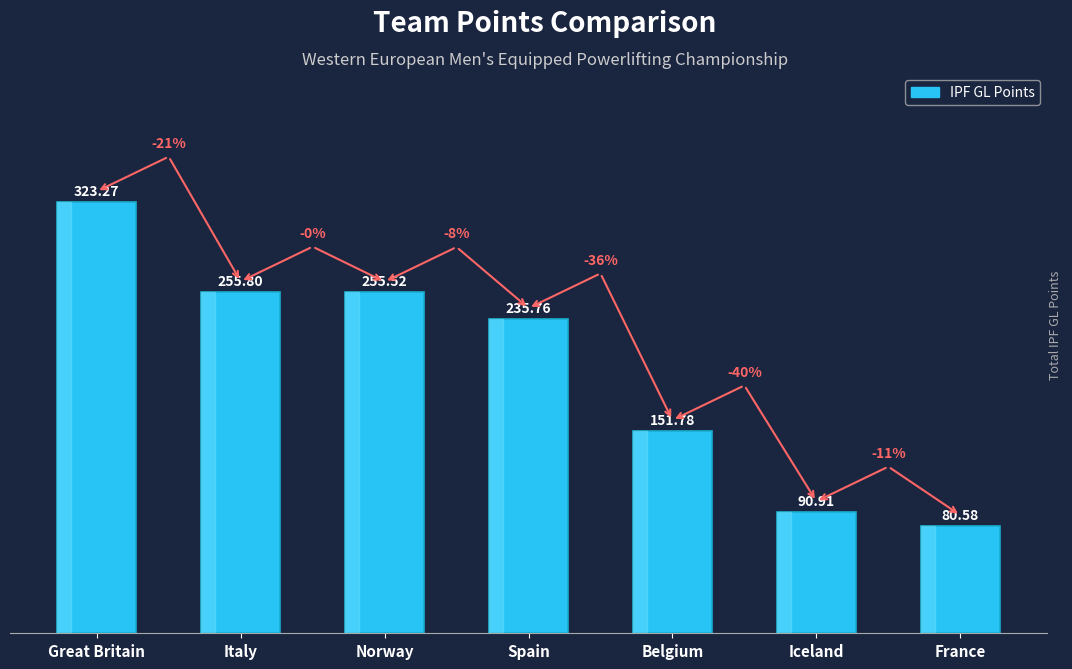

What is the minimum value shown in the chart?

80.6